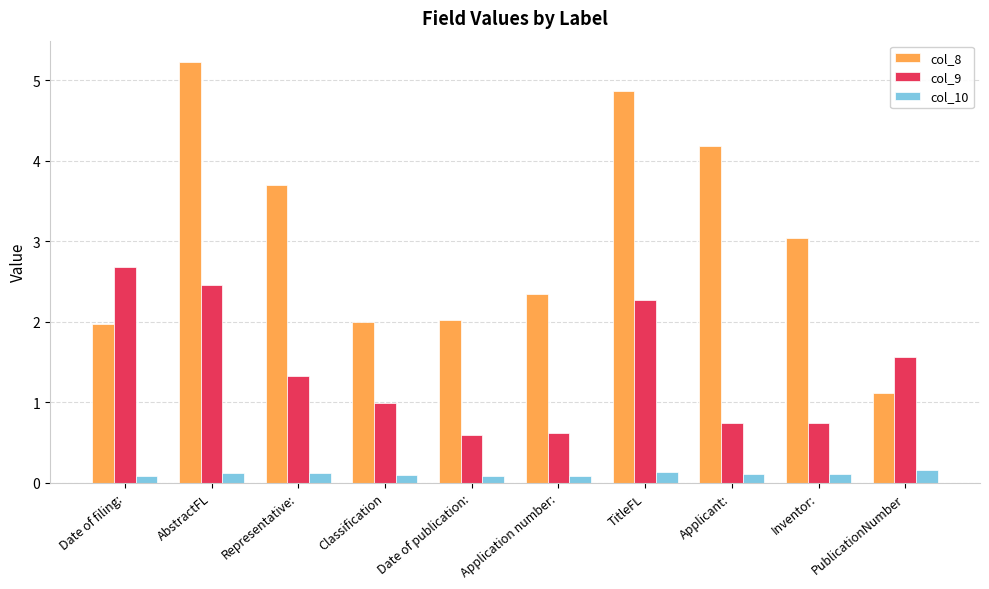

What is the sum of the col_8 values at TitleFL and Application number:?

7.2